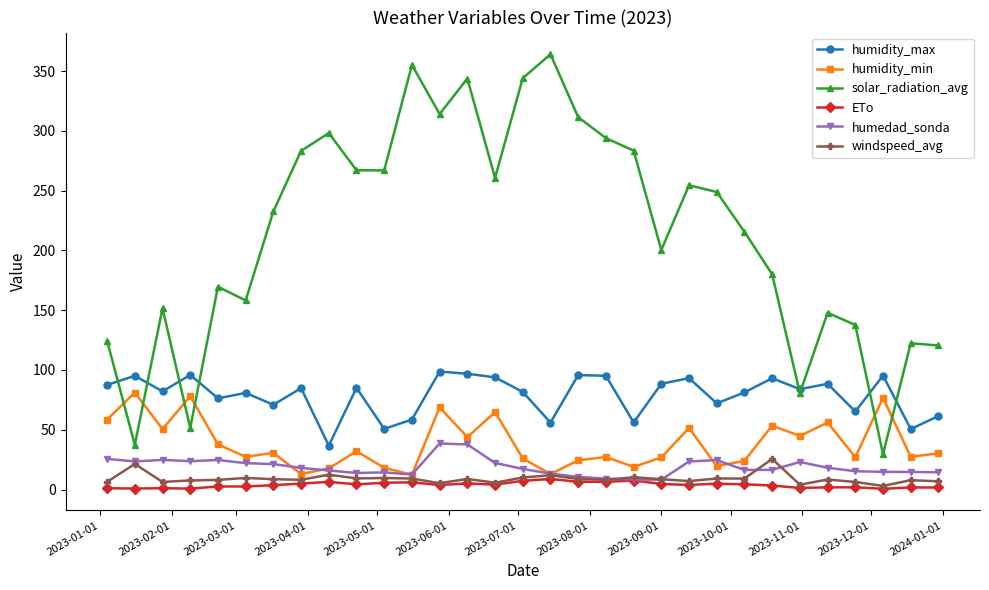

Which series has the widest spread of values?

solar_radiation_avg